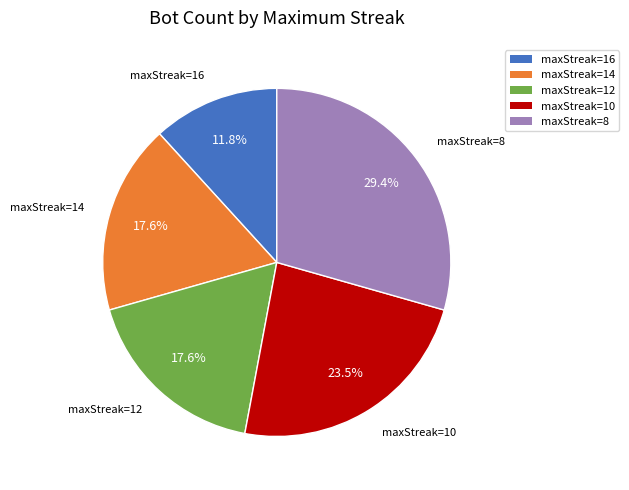

Does maxStreak=10 represent more than half of the total?

No